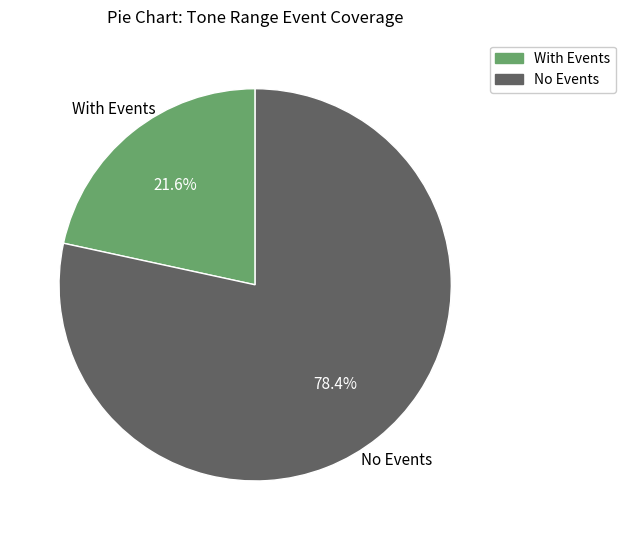

Does any single category account for the majority?

Yes